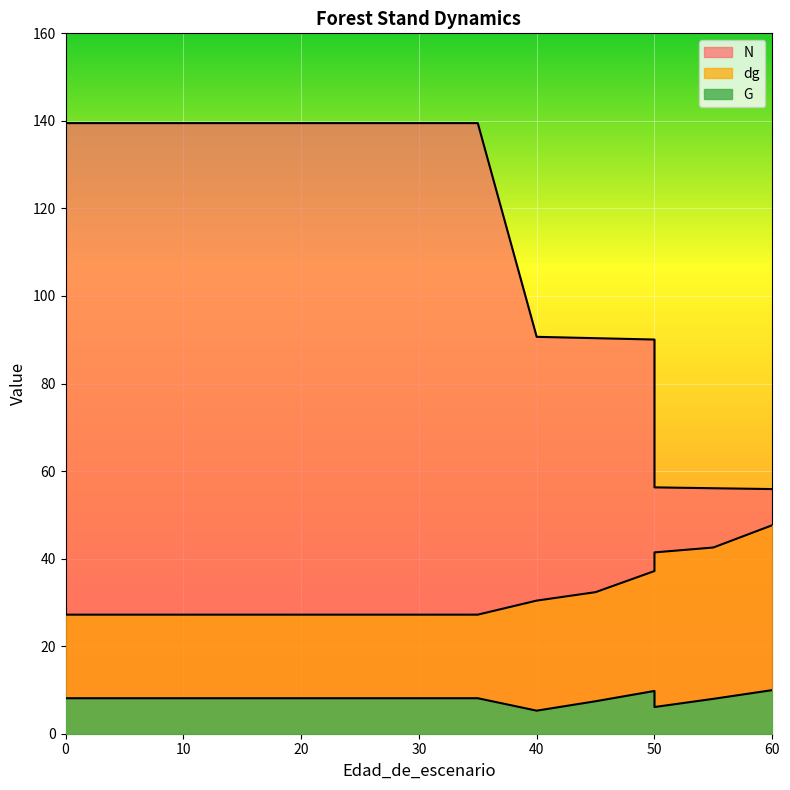

How many categories are shown in the chart?

17